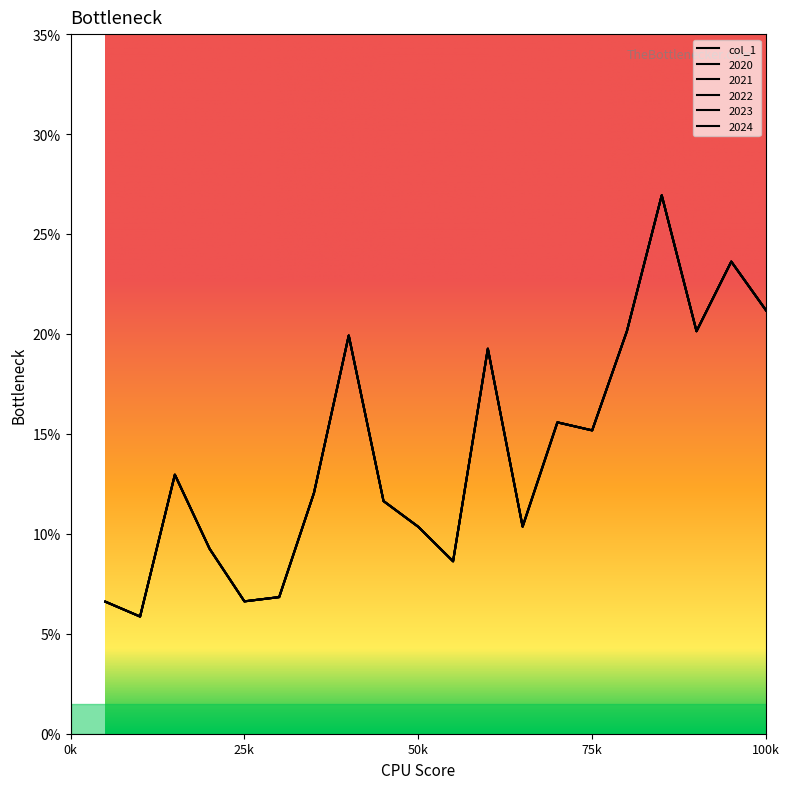

What is the sum of the 2023 values at 3 and 16?

0.3